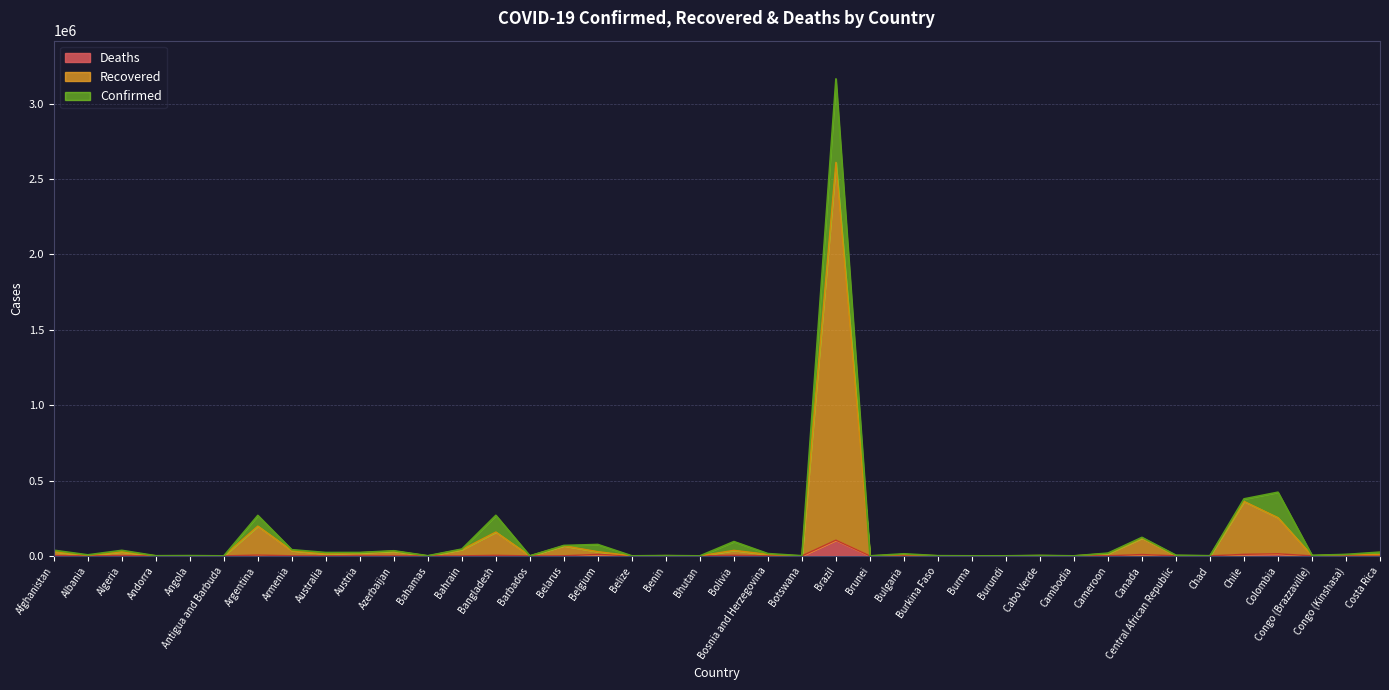

Between Congo (Kinshasa) and Costa Rica, which is larger?

Costa Rica